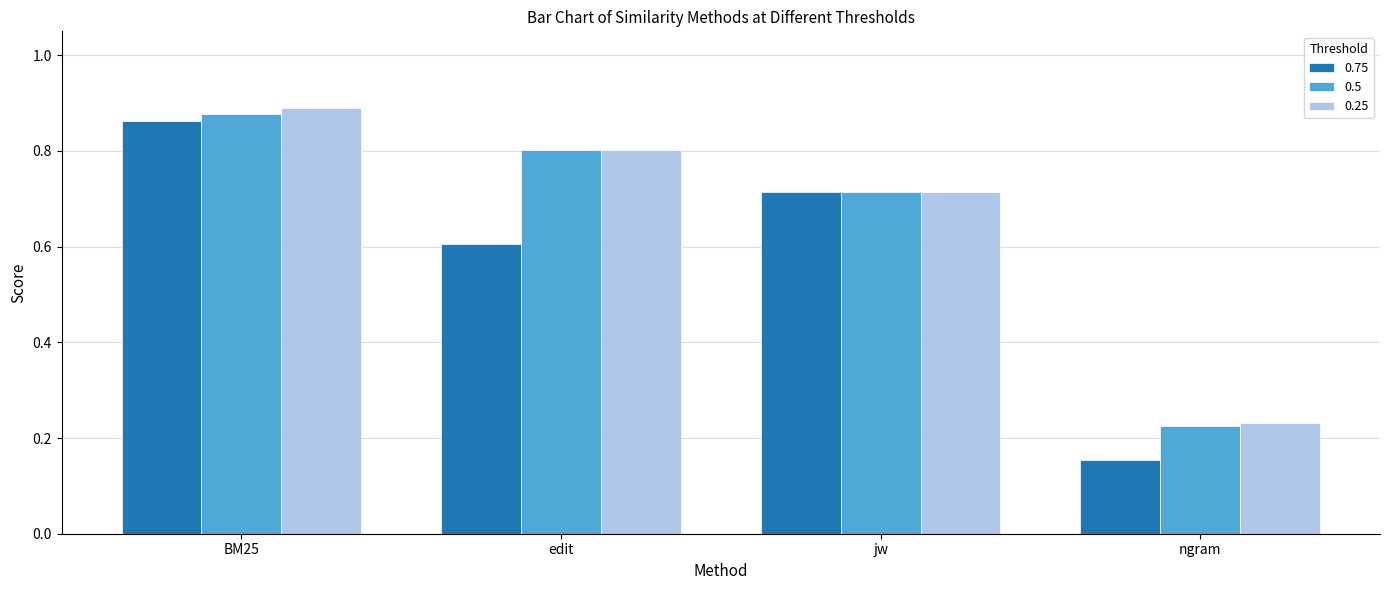

At which label does 0.75 reach its peak?

BM25